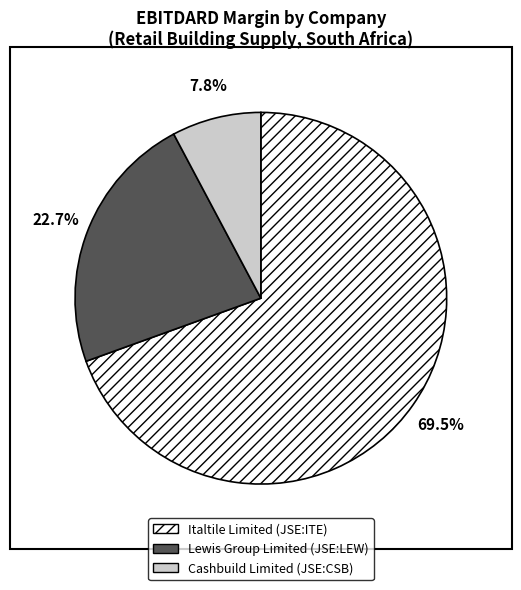

How many slices are in this pie chart?

3